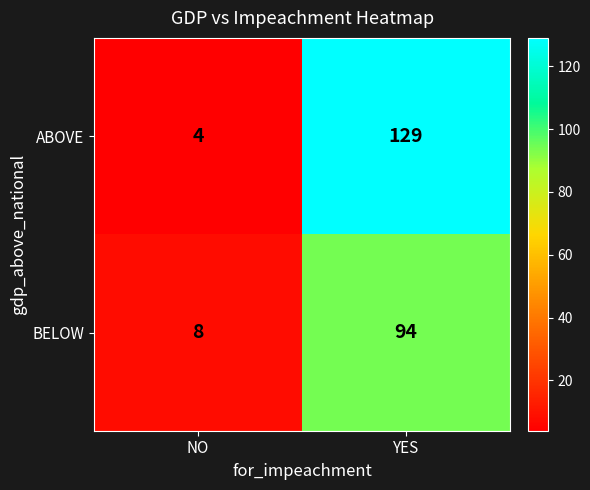

List the series in order of their overall mean, lowest first.

BELOW, ABOVE